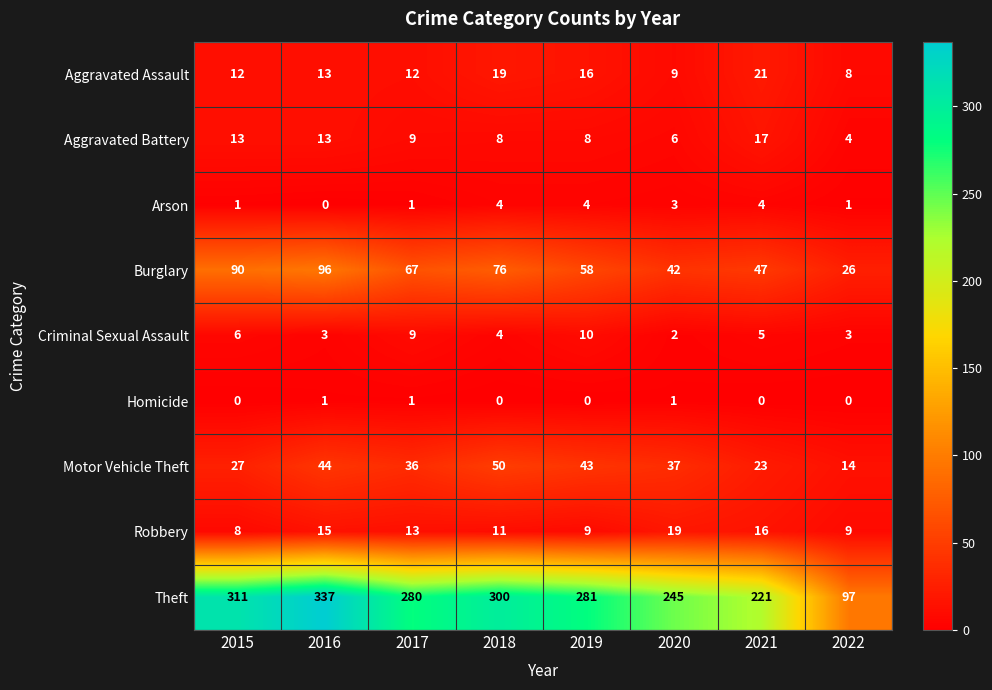

How many distinct data groups are displayed?

9